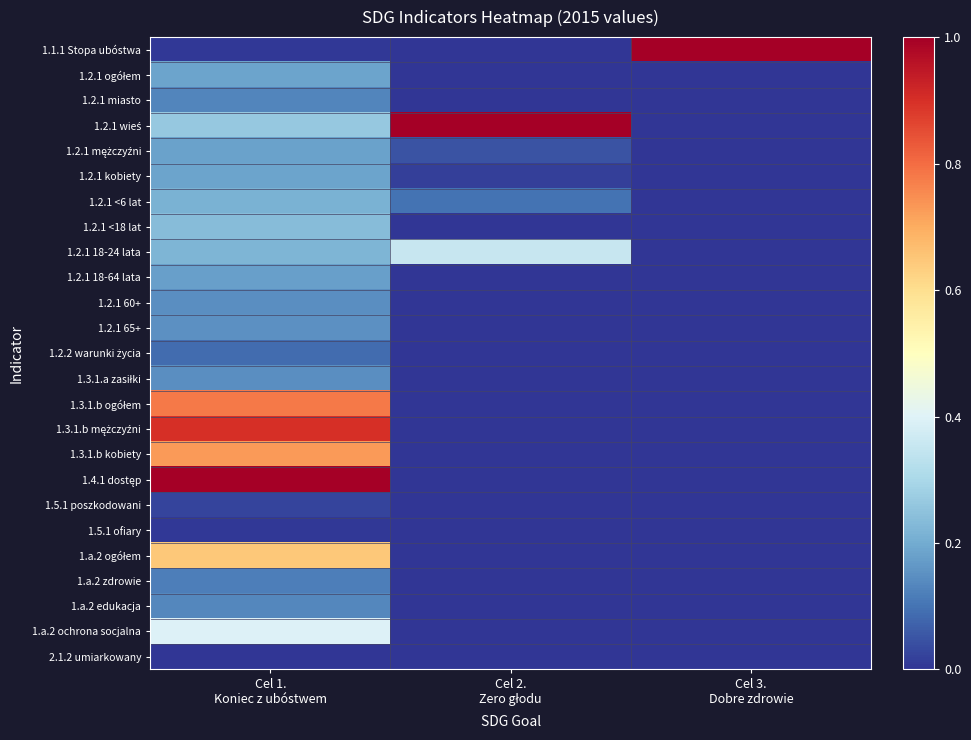

How many series are shown in this chart?

25